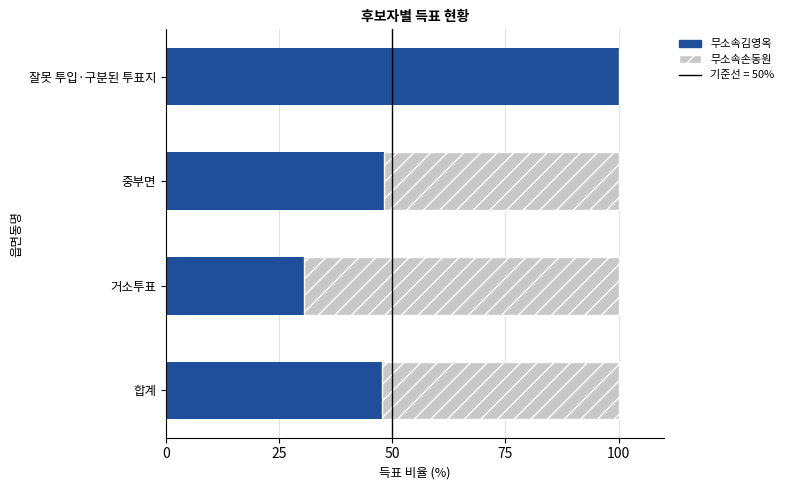

At which label does 무소속김영옥 reach its peak?

잘못 투입·구분된 투표지